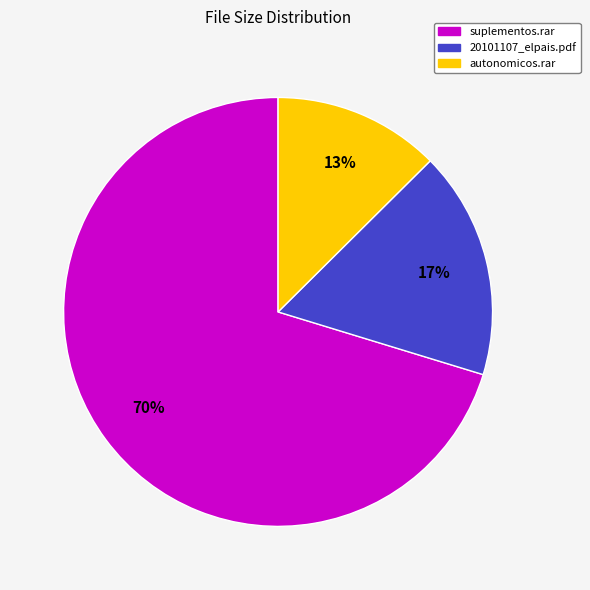

What is the smallest slice in the pie chart?

autonomicos.rar